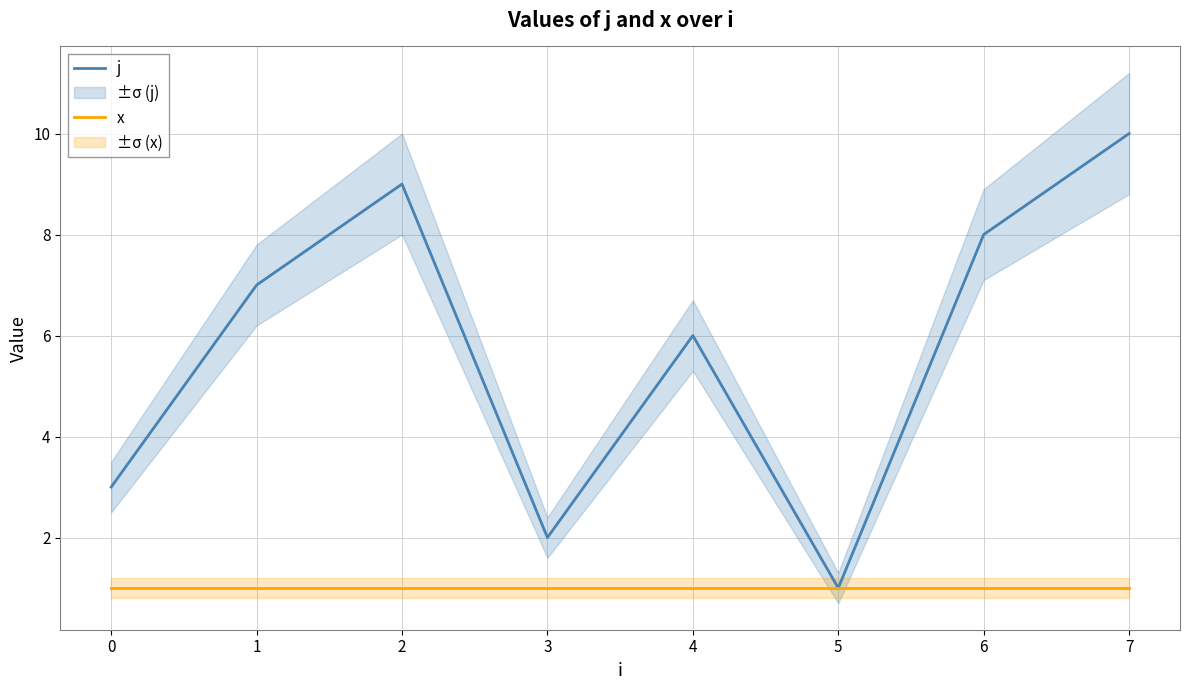

What is the average value of the x series?

1